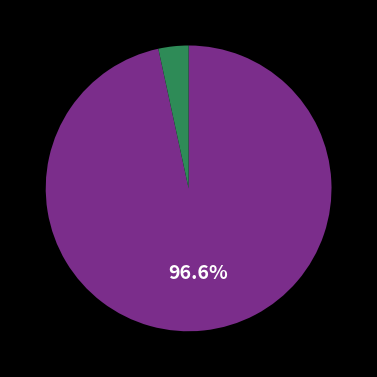

Count the number of slices in the pie.

2